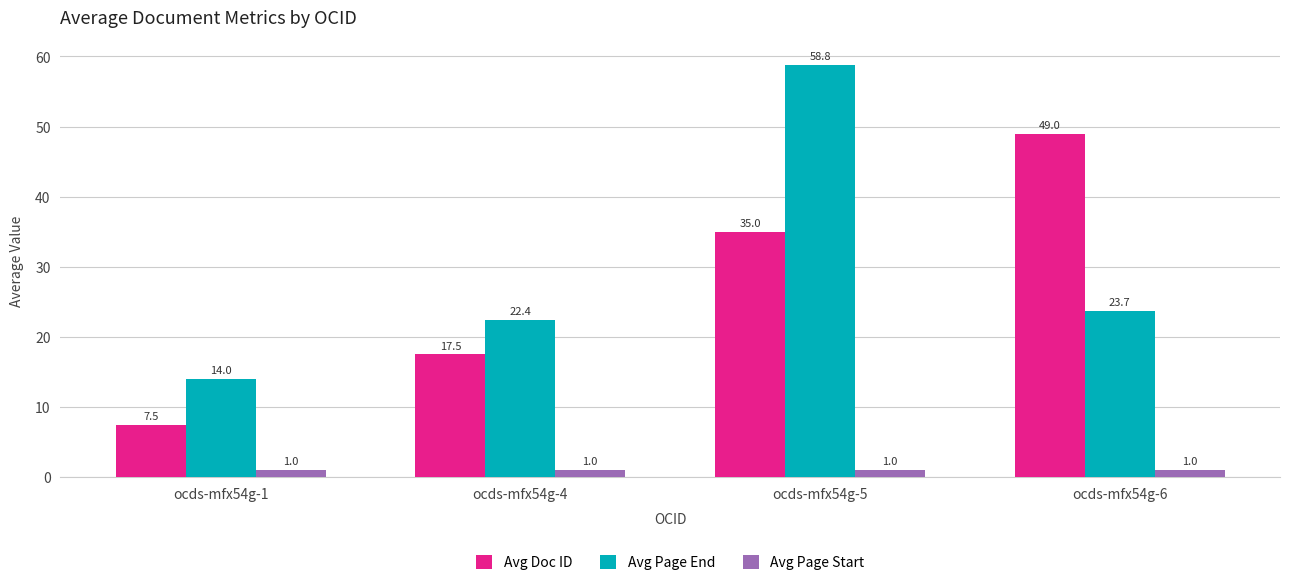

Which series changed the most between ocds-mfx54g-1 and ocds-mfx54g-5?

Avg Page End